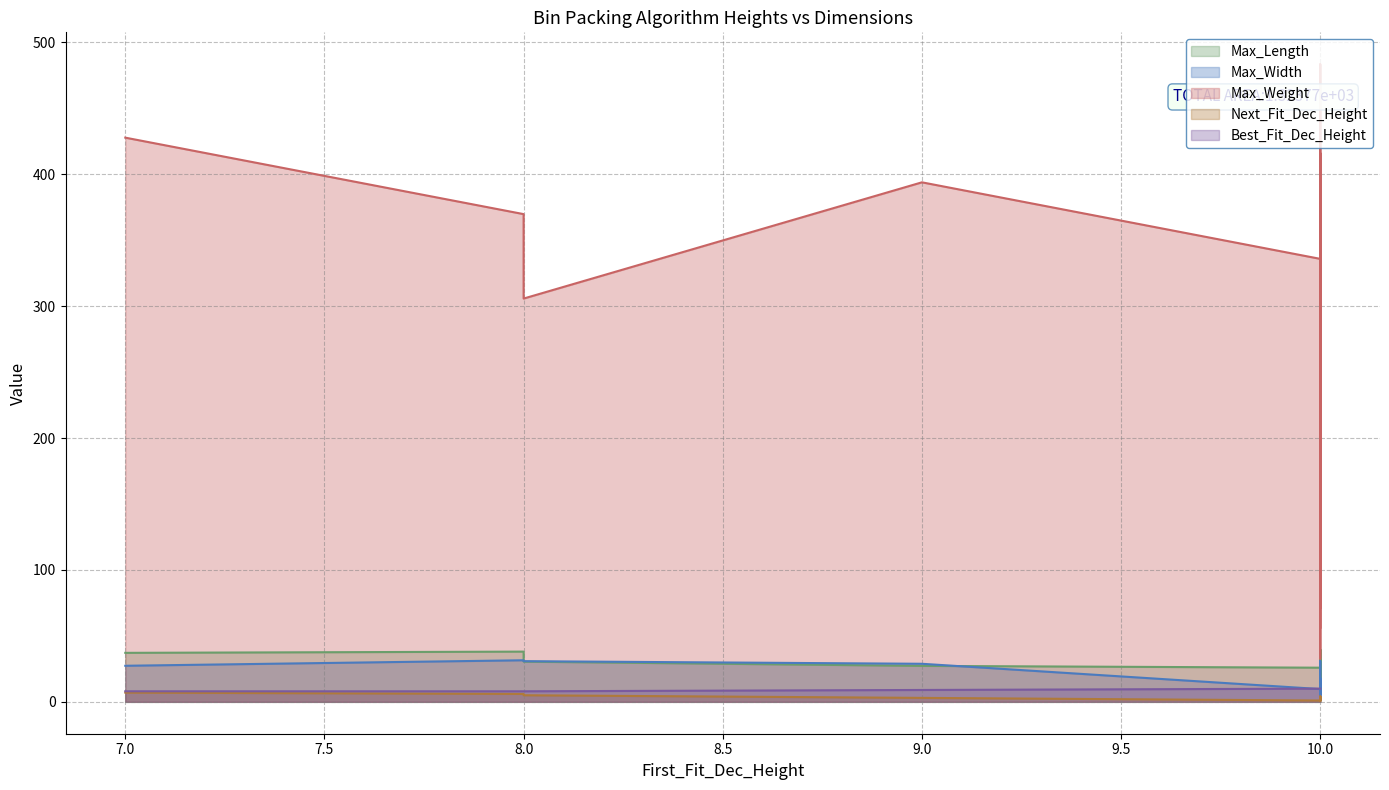

True or false: Max_Weight and Max_Length cross at least once.

False